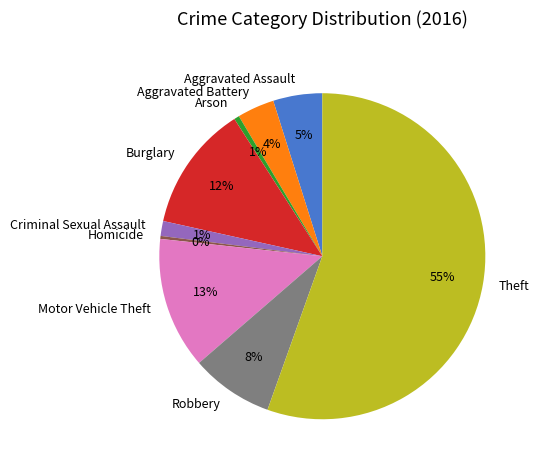

Between Robbery and Criminal Sexual Assault, which is larger?

Robbery